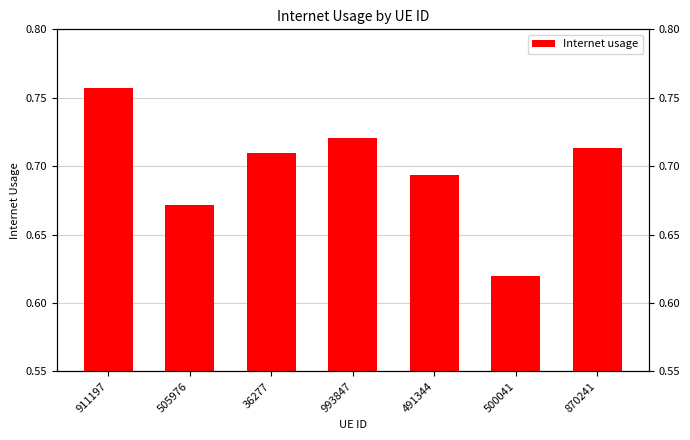

At which category does the chart reach its minimum across all series?

500041